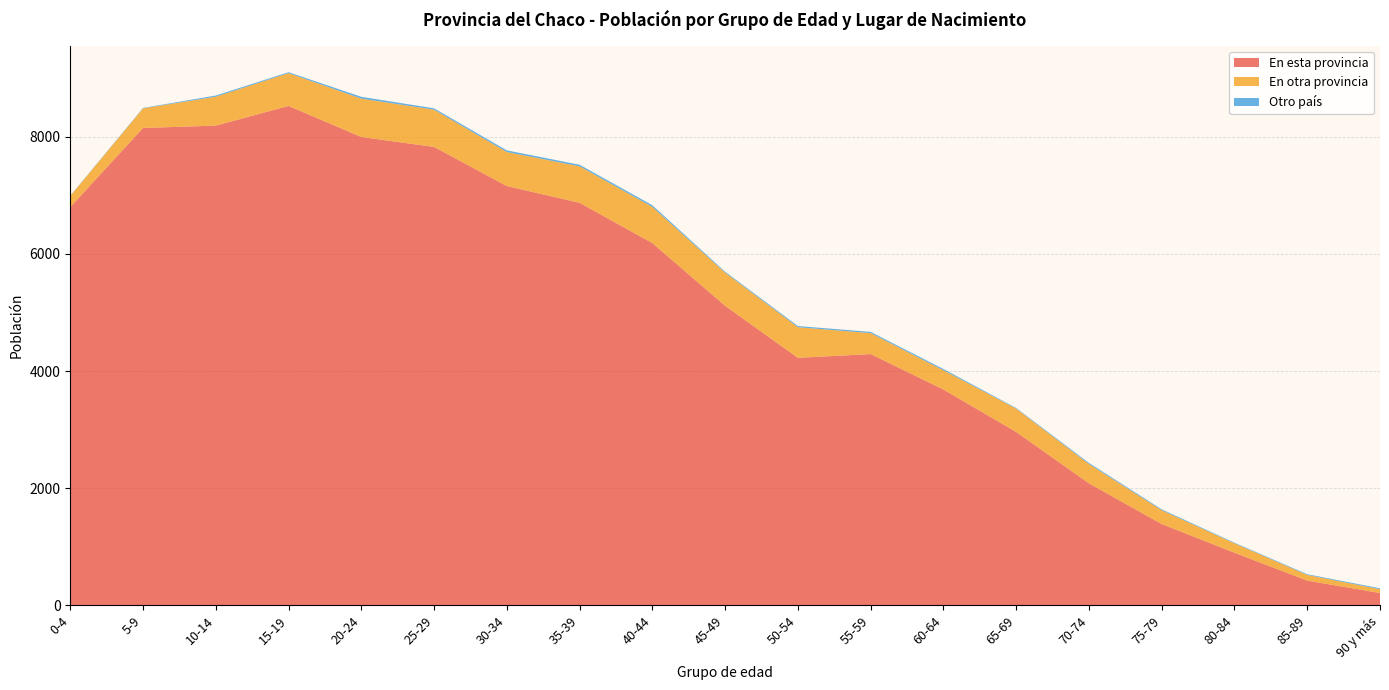

Reading right to left, extract all data points from this chart.

En esta provincia: 90 y más=210	85-89=422	80-84=898	75-79=1388	70-74=2083	65-69=2960	60-64=3685	55-59=4290	50-54=4226	45-49=5114	40-44=6185	35-39=6873	30-34=7159	25-29=7827	20-24=7997	15-19=8527	10-14=8191	5-9=8151	0-4=6801
En otra provincia: 90 y más=65	85-89=97	80-84=161	75-79=236	70-74=330	65-69=399	60-64=329	55-59=358	50-54=523	45-49=567	40-44=618	35-39=623	30-34=581	25-29=636	20-24=655	15-19=560	10-14=494	5-9=335	0-4=190
Otro país: 90 y más=16	85-89=12	80-84=10	75-79=15	70-74=18	65-69=10	60-64=21	55-59=21	50-54=20	45-49=15	40-44=28	35-39=27	30-34=28	25-29=23	20-24=31	15-19=16	10-14=20	5-9=7	0-4=4